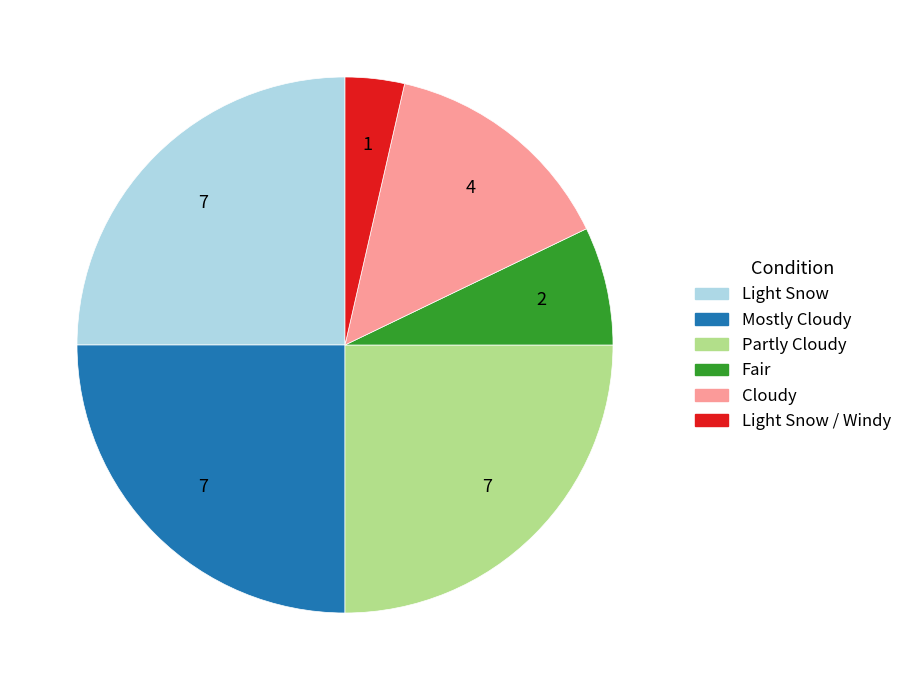

Is there any slice that represents more than half of the pie?

No